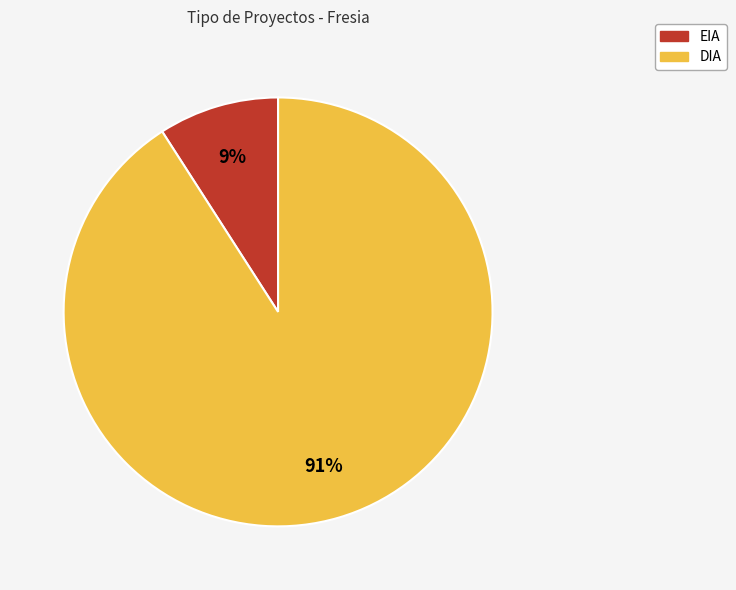

Combined, do EIA and DIA account for over 50%?

Yes